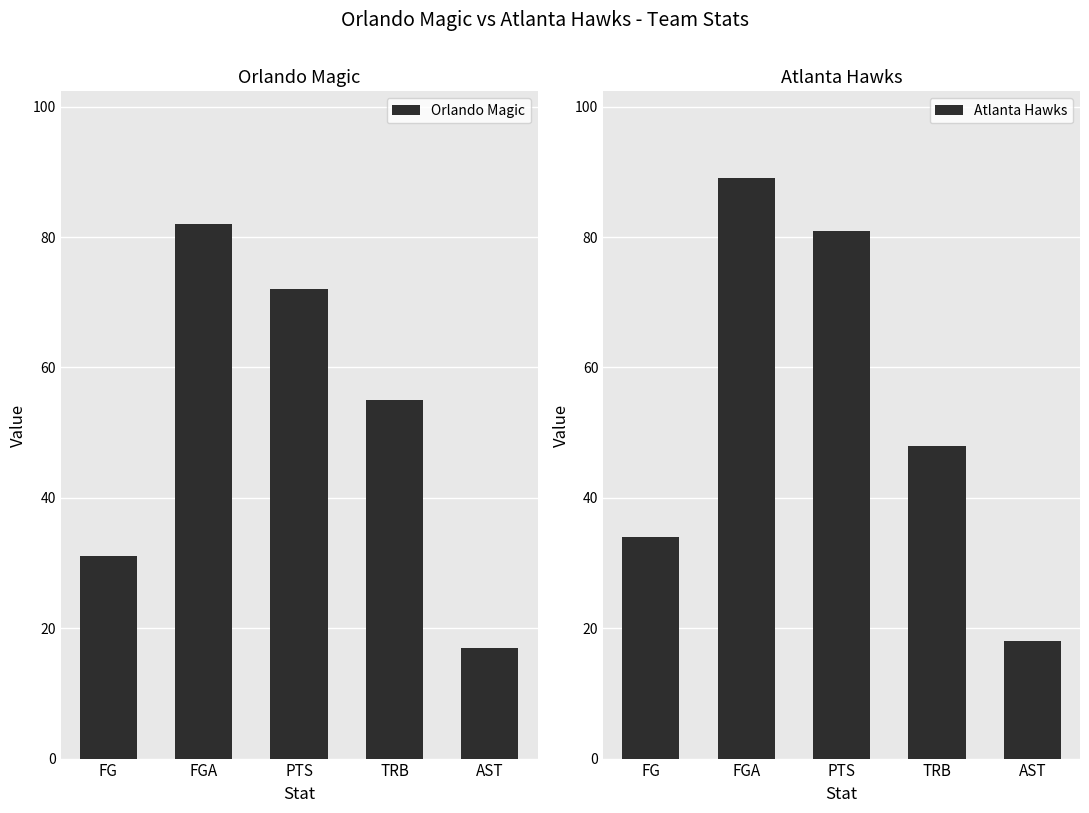

How many values in the Orlando Magic series exceed 55?

2